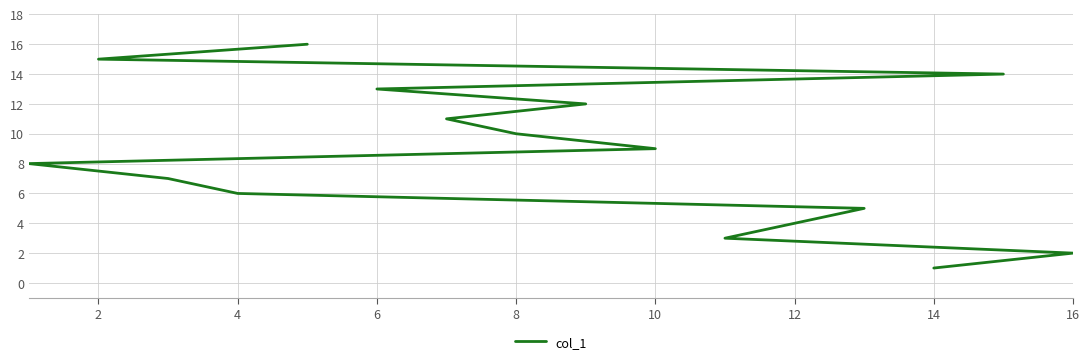

True or false: the data has more than 0 interior local peaks.

False